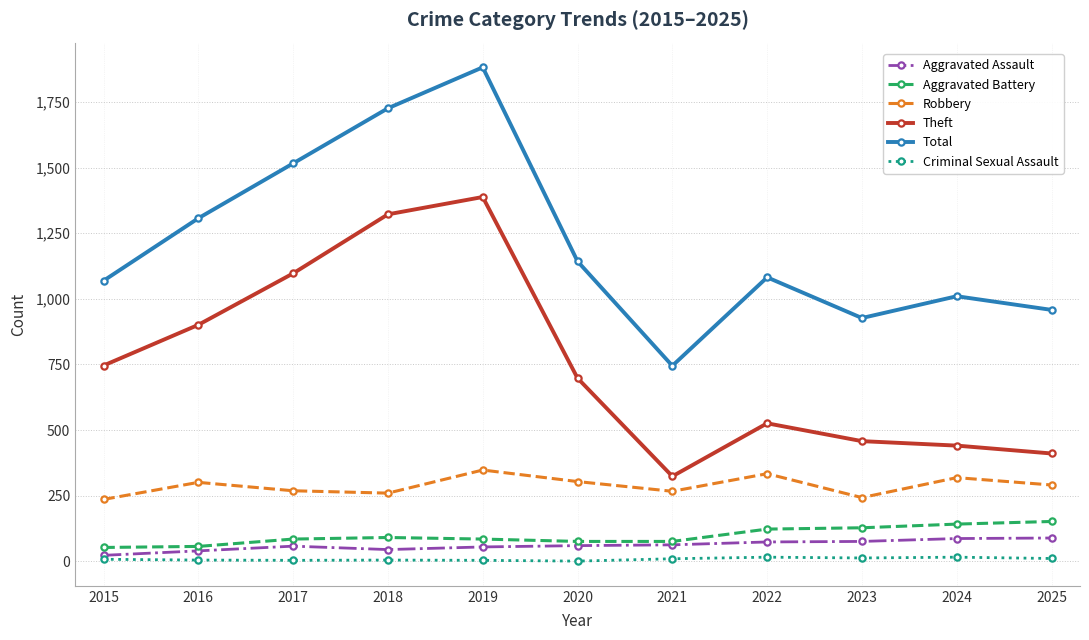

Rank the series at 2017 from lowest to highest value.

Criminal Sexual Assault, Aggravated Assault, Aggravated Battery, Robbery, Theft, Total